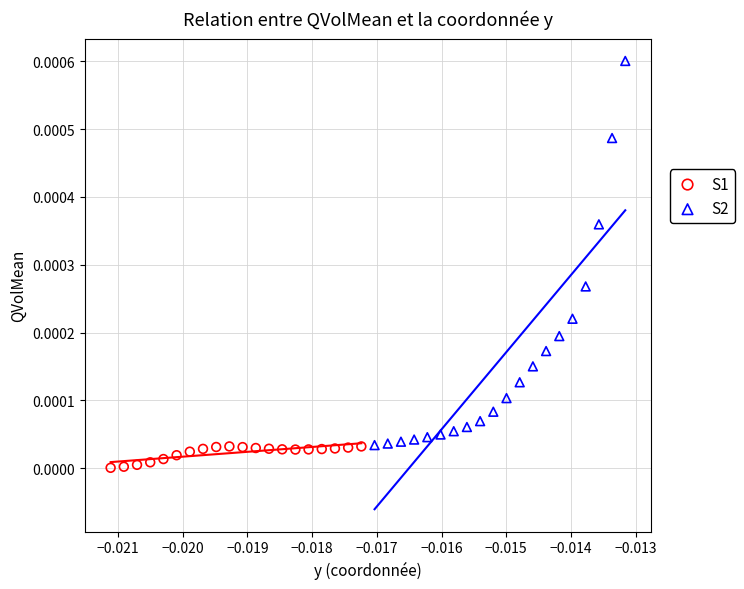

What are all the series names shown in the legend?

S1, S2